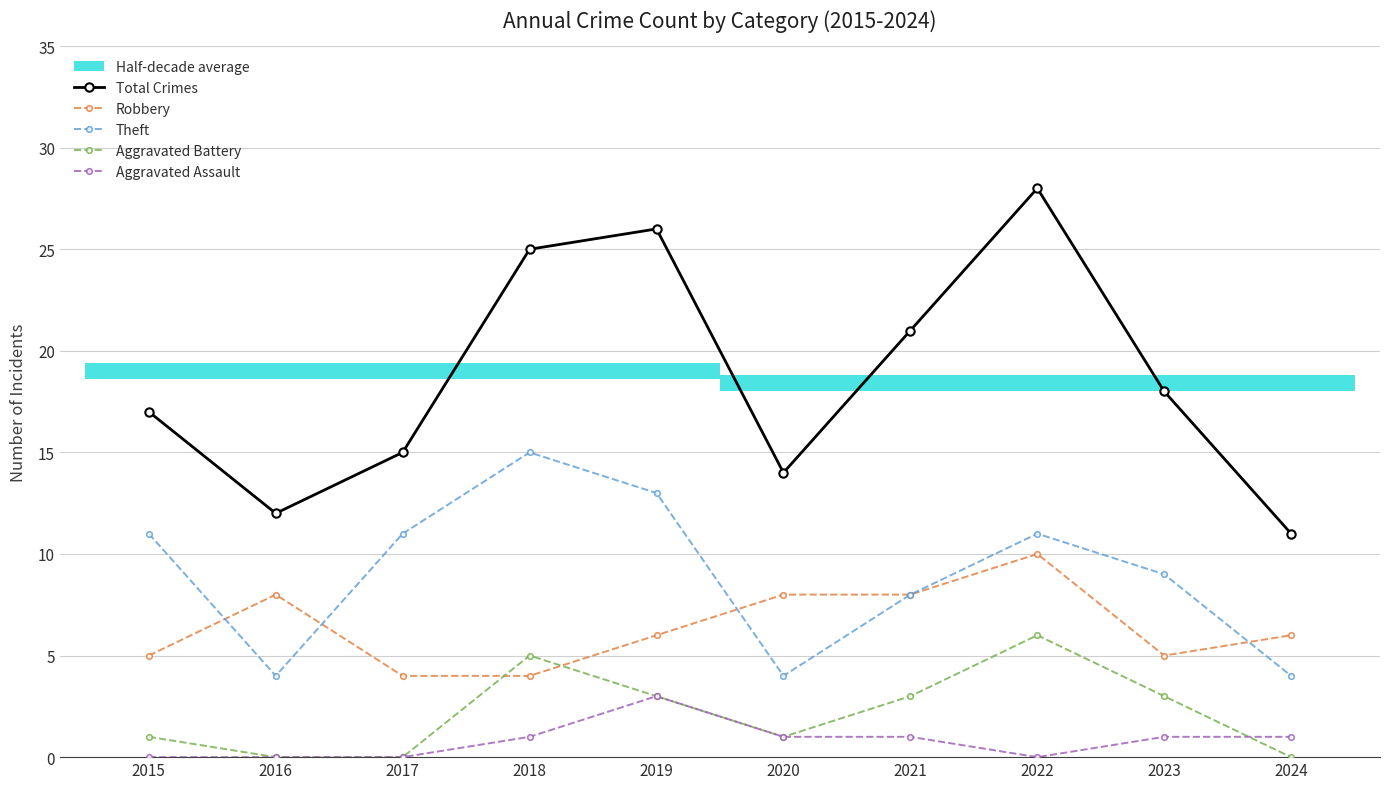

At which category does Total Crimes reach its first local peak?

2019